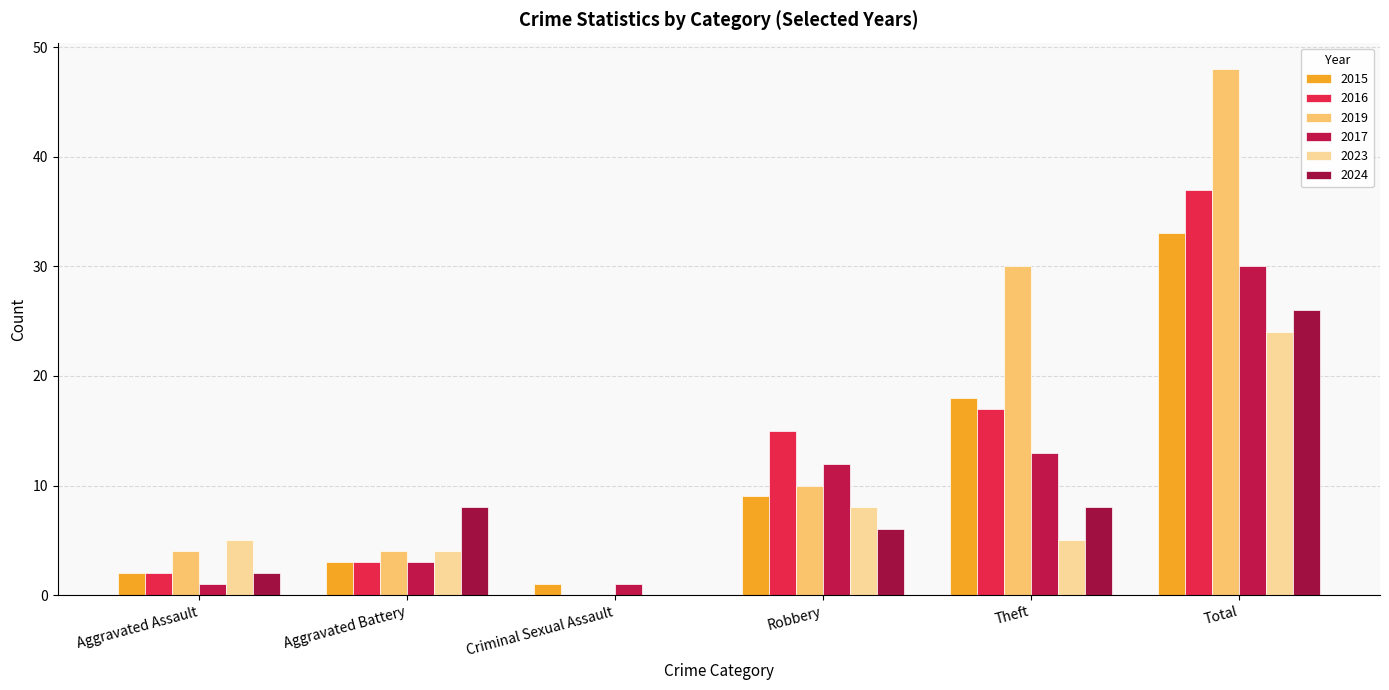

Are the bars grouped side by side (vs. stacked)?

Yes